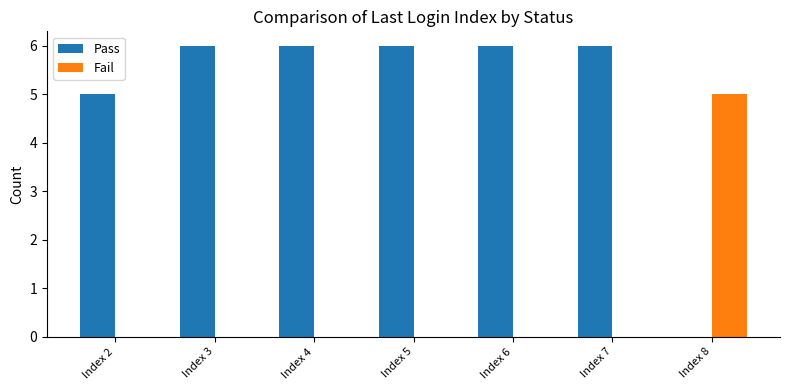

The value of Pass at Index 8 is 3. True or false?

False